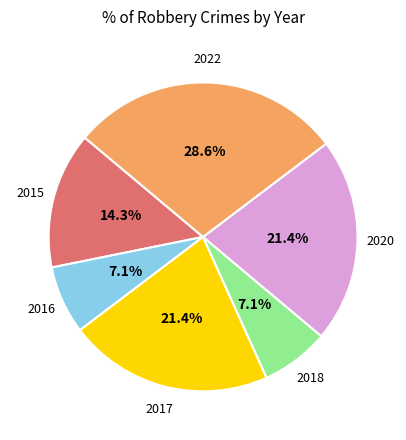

Is there any slice that represents more than half of the pie?

No